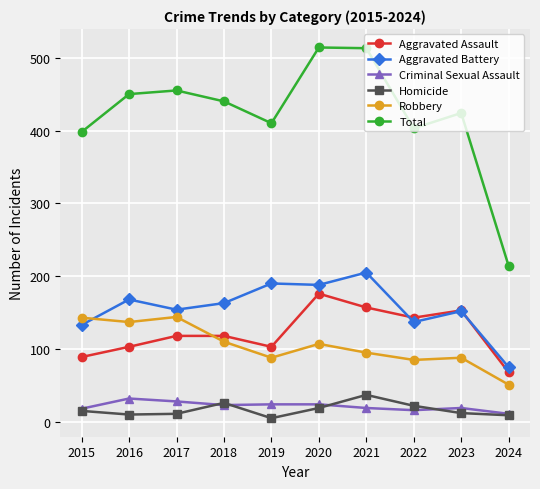

What is the value of the Homicide point at the 3rd from the left?

11